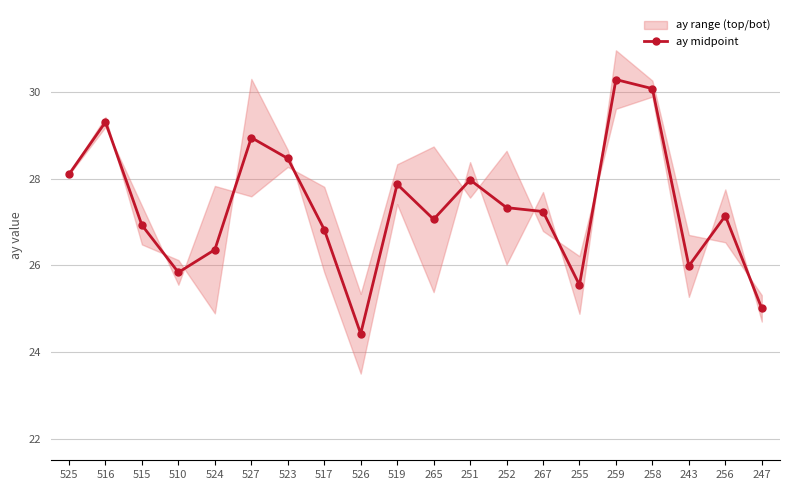

List the labels in order of value, largest first.

259, 258, 516, 527, 523, 525, 251, 519, 252, 267, 256, 265, 515, 517, 524, 243, 510, 255, 247, 526